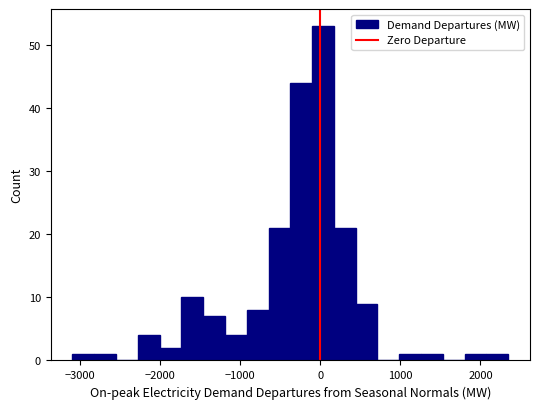

Around what value on the x-axis is the tallest bar? Give the approximate position of its centre, as read against the axis.

0